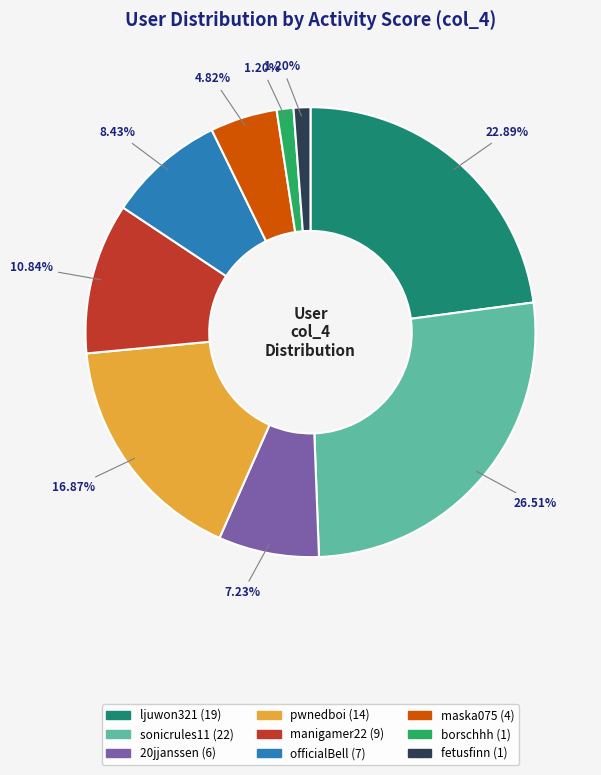

Does any single category account for the majority?

No